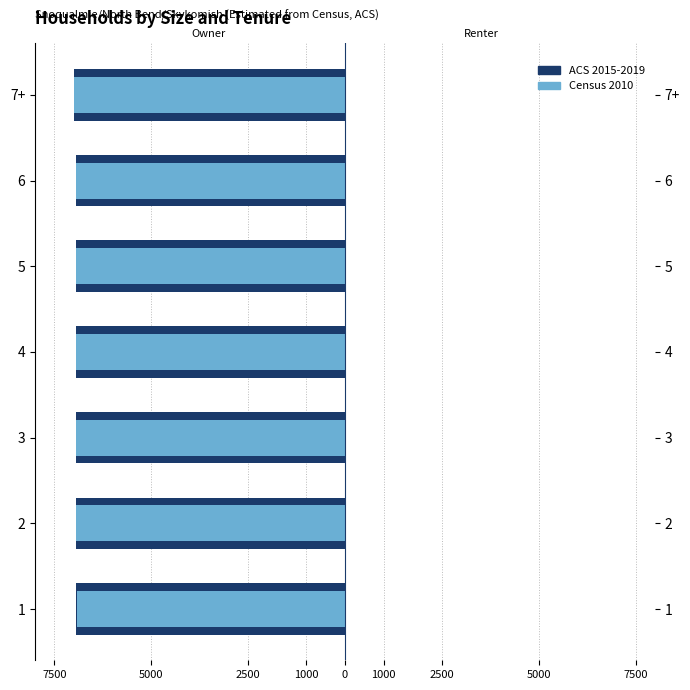

Does the chart contain stacked bars?

No